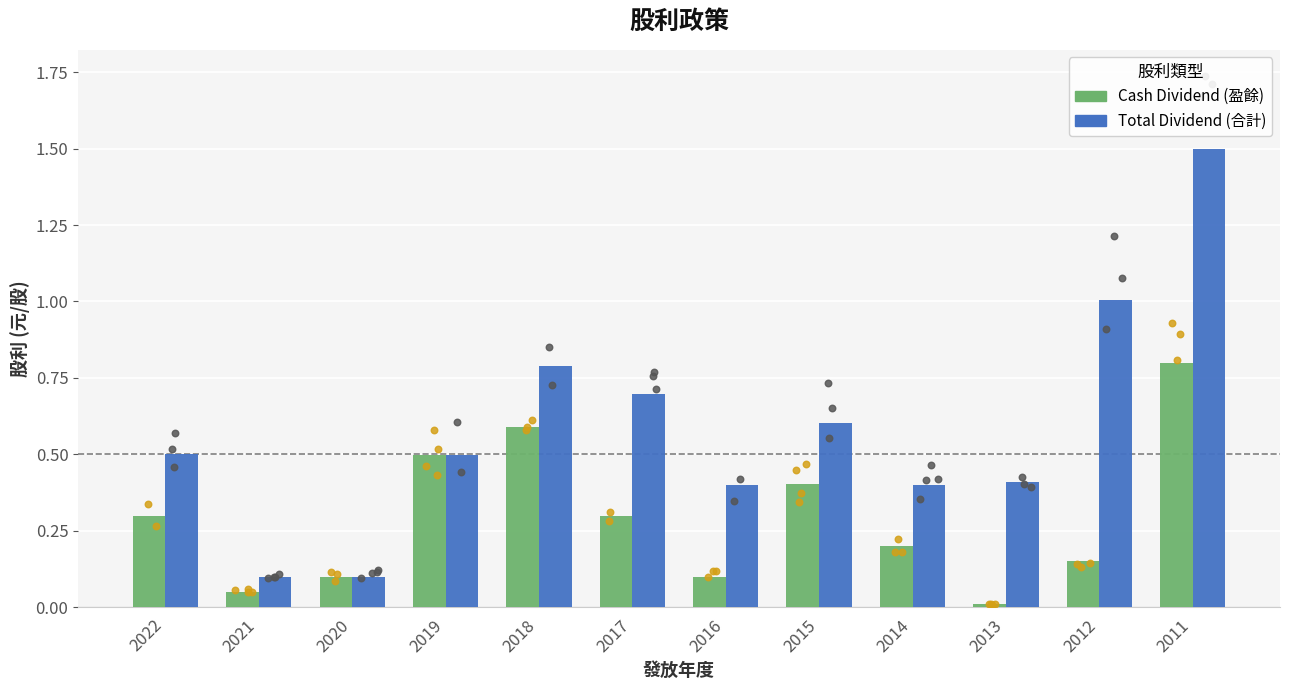

At which category is the sum across all series the highest?

2011